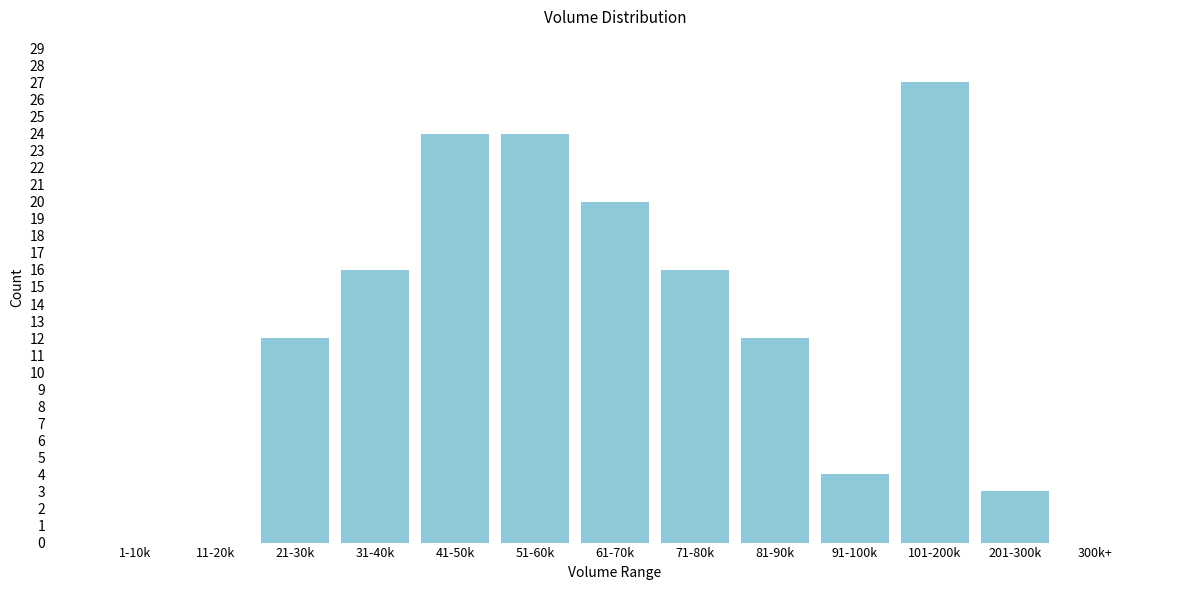

Reading left to right, list all the values displayed in this chart.

1-10k=0	11-20k=0	21-30k=12	31-40k=16	41-50k=24	51-60k=24	61-70k=20	71-80k=16	81-90k=12	91-100k=4	101-200k=27	201-300k=3	300k+=0